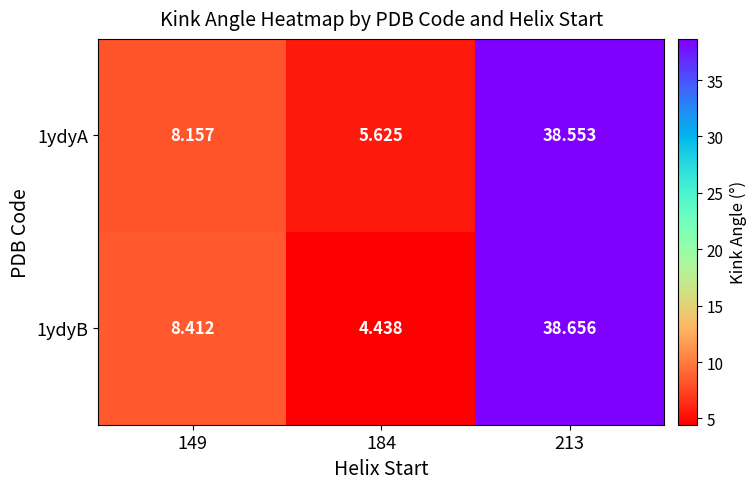

Is the value of 1ydyA at 213 greater than the value of 1ydyB at 213?

No